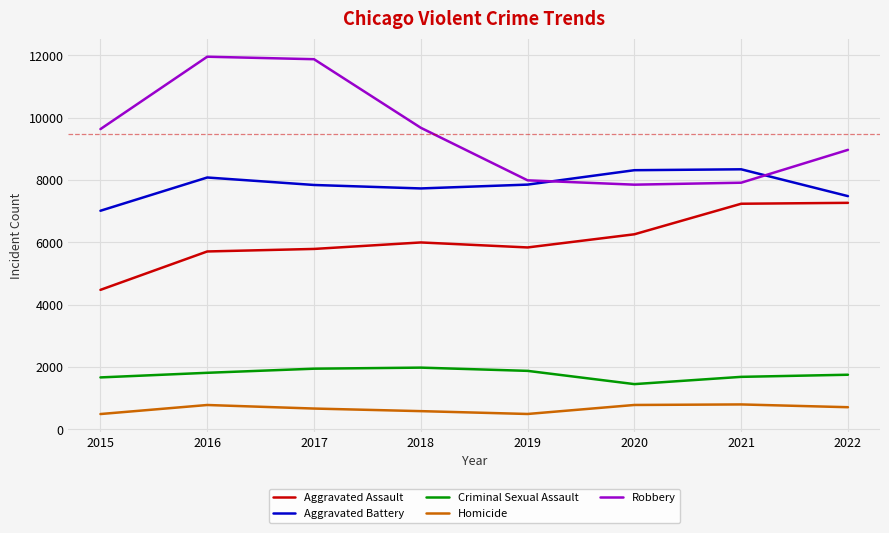

The Robbery series shows 18081 at 2017. True or false?

False